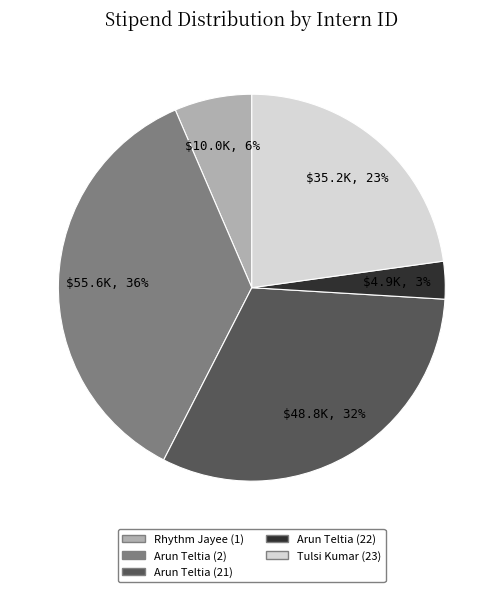

To the nearest percent, what is the difference between the largest and smallest slice percentages?

33%